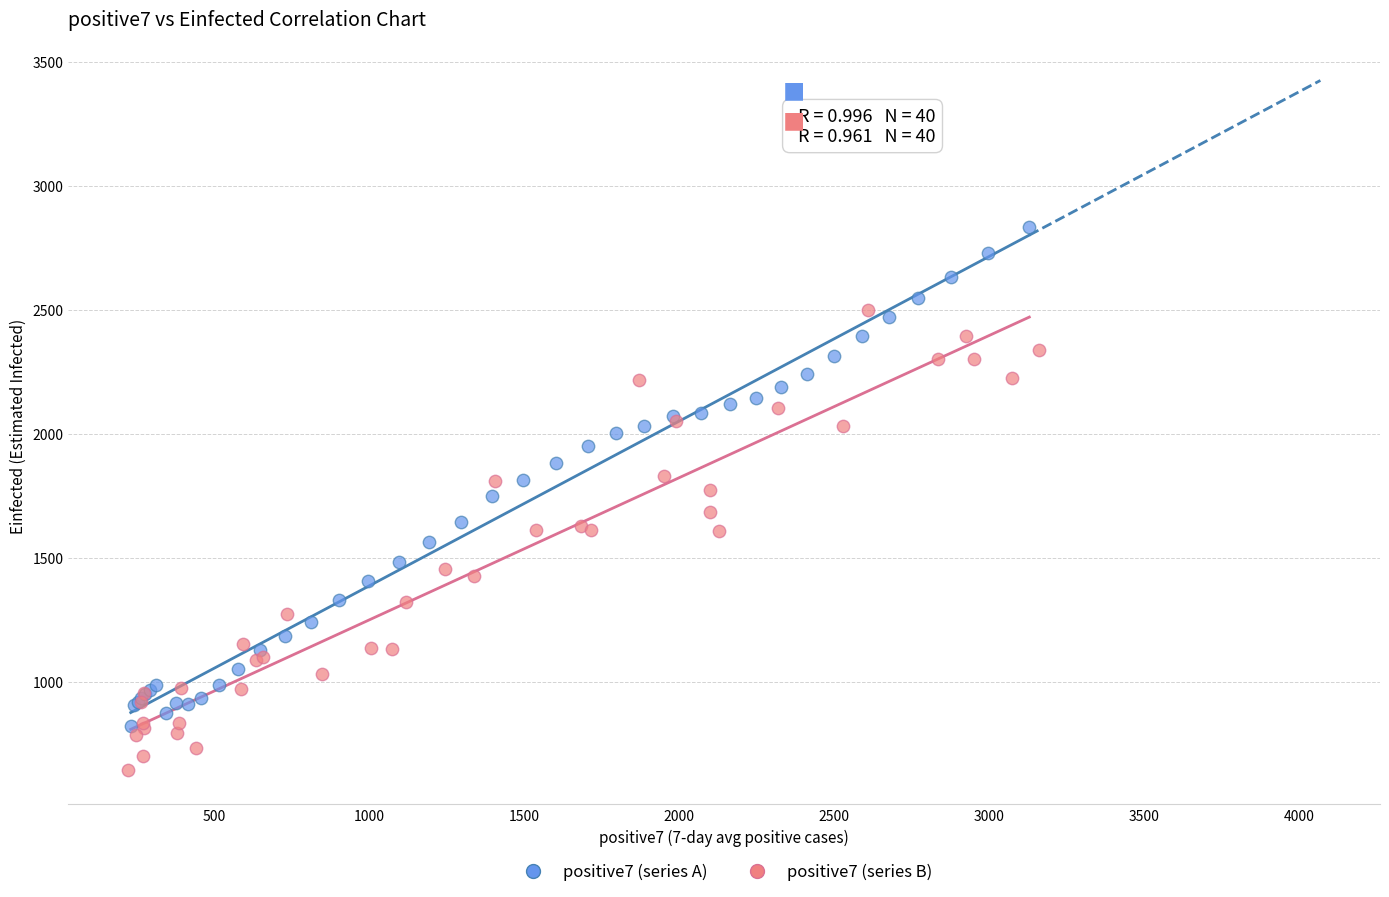

Which series has the widest spread of Y values?

positive7 (series A)